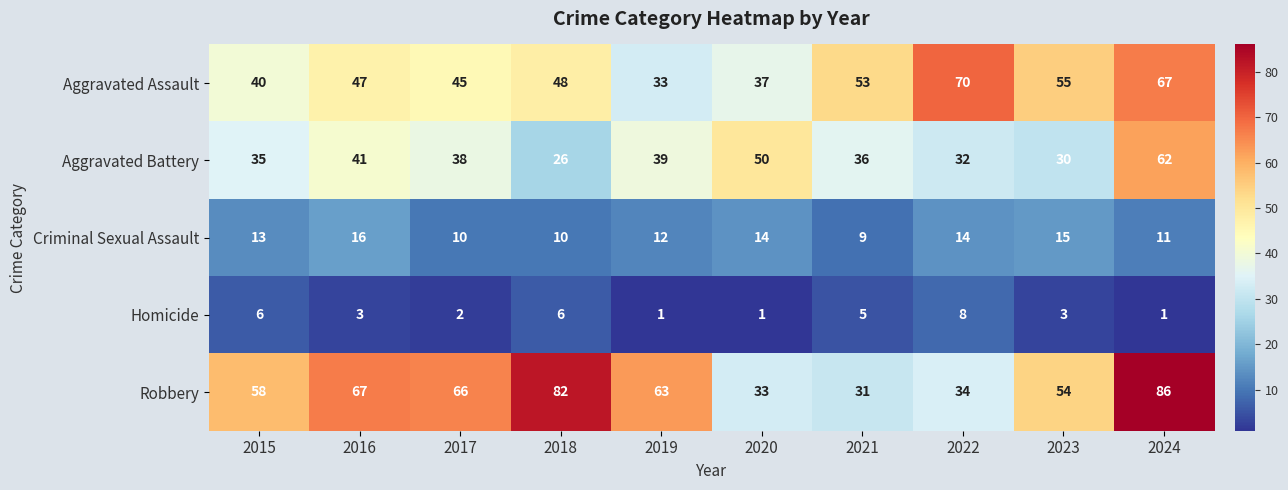

Between 2017 and 2024, which series saw the biggest shift?

Aggravated Battery